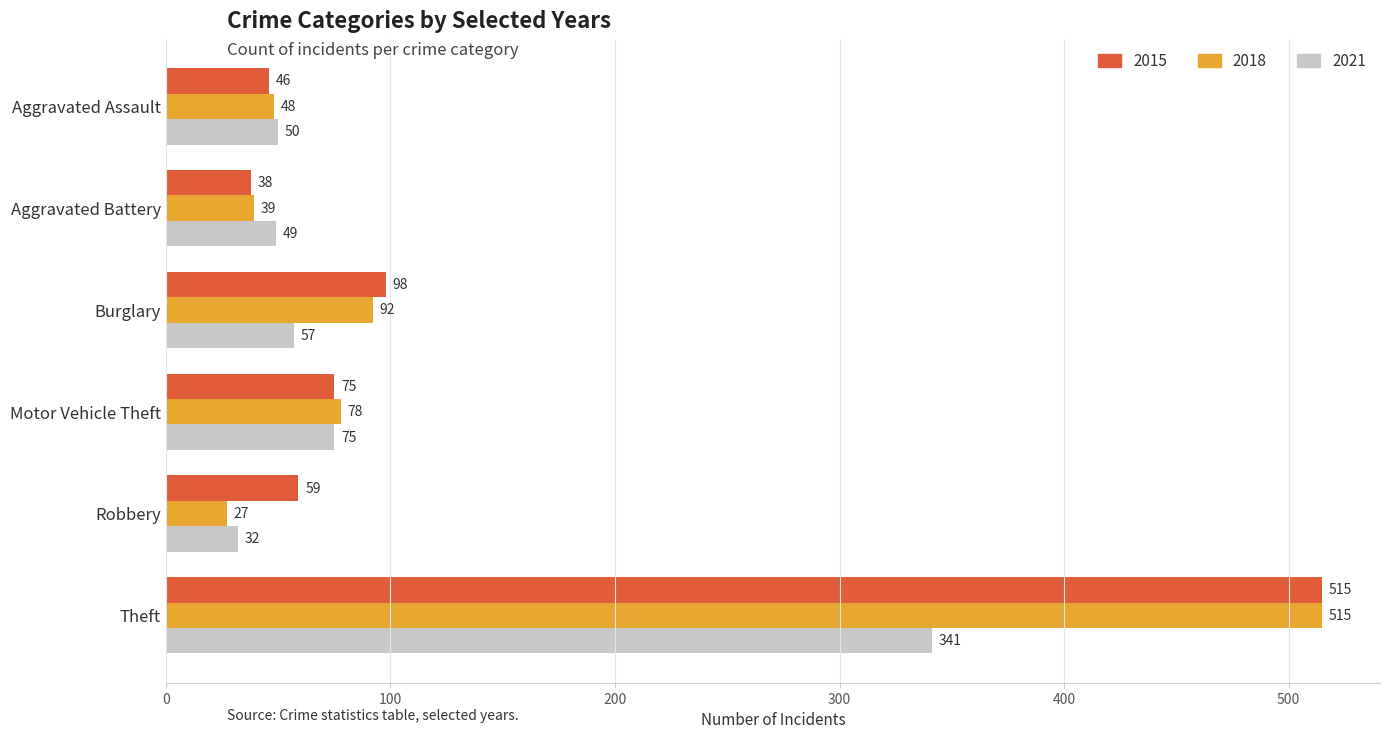

What is the difference between the second highest and minimum values in the 2021 series?

43